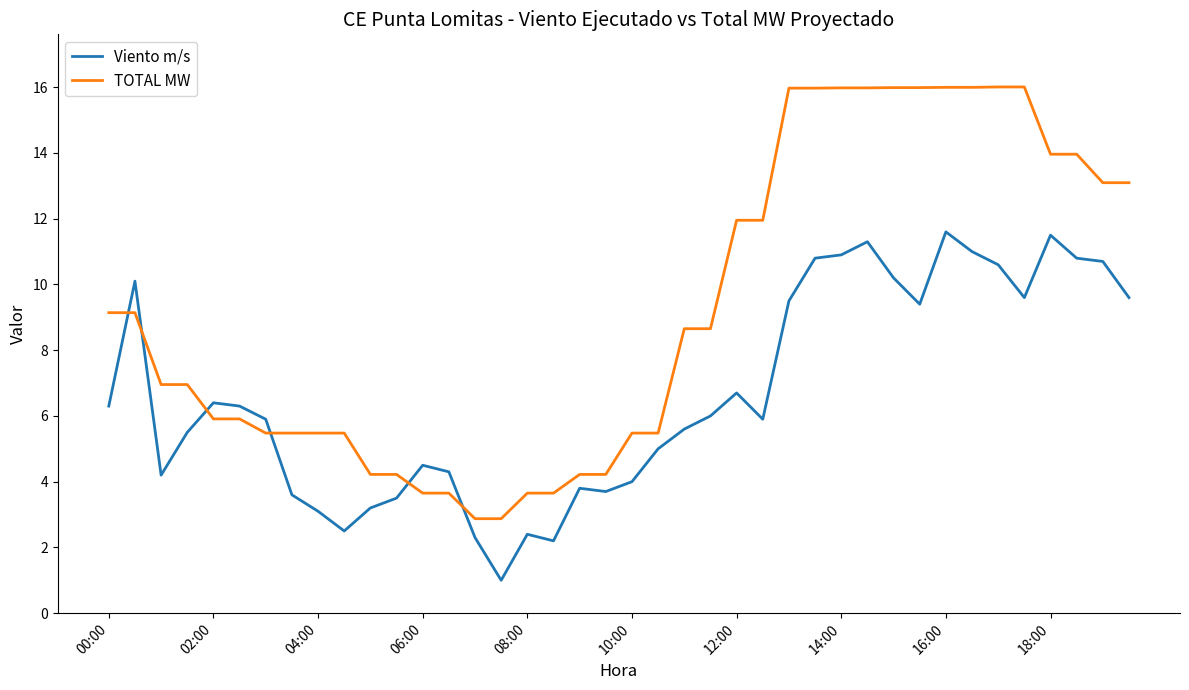

Which series ends up on top after the final intersection of TOTAL MW and Viento m/s?

TOTAL MW